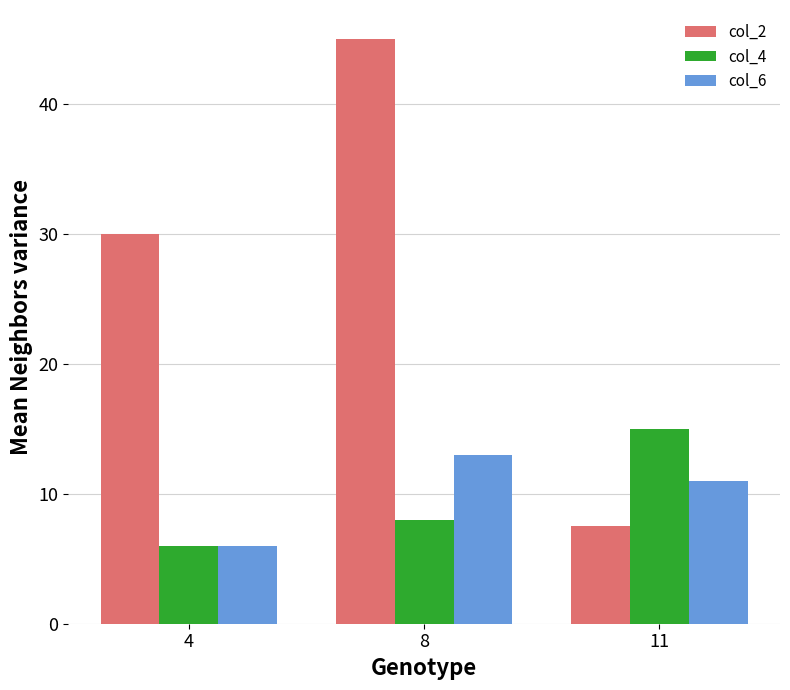

Count the col_6 values in the range 6 to 13.

3